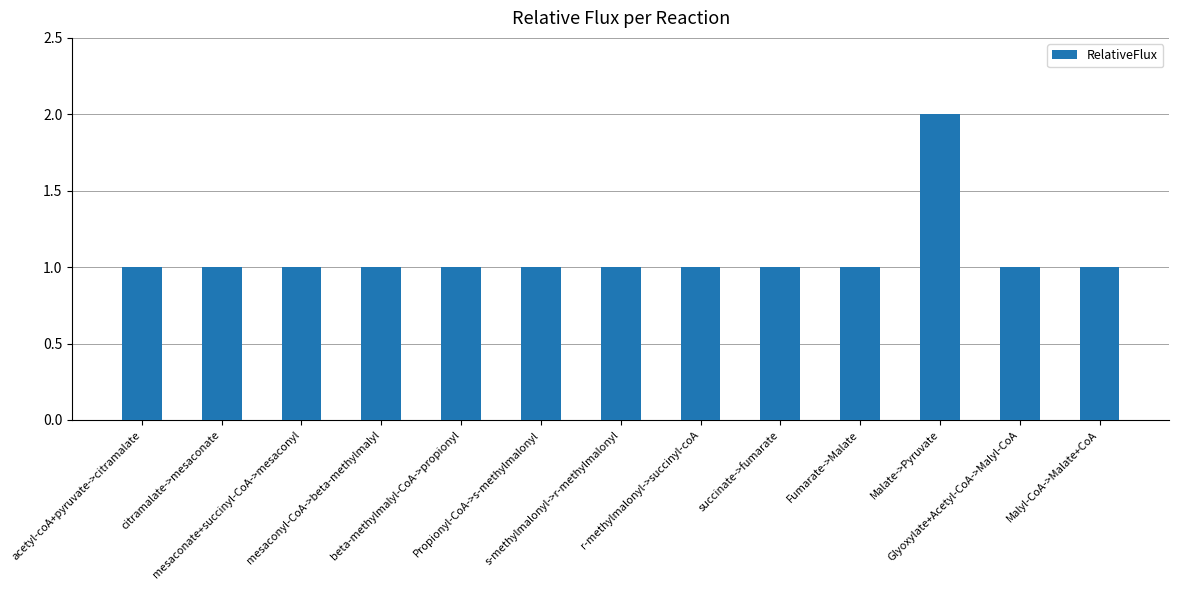

Count the number of categories in the chart.

13